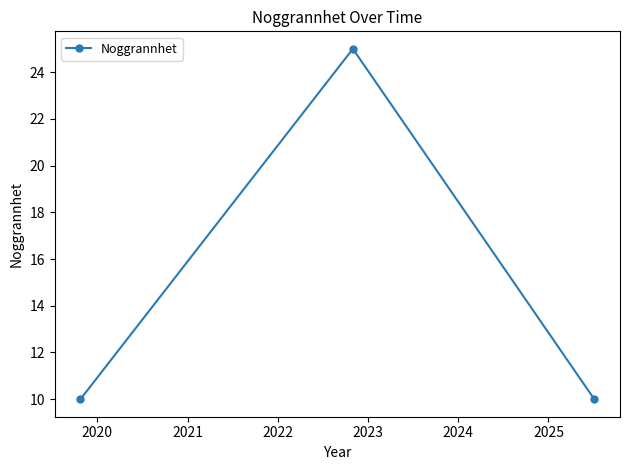

What is the greatest value displayed?

25